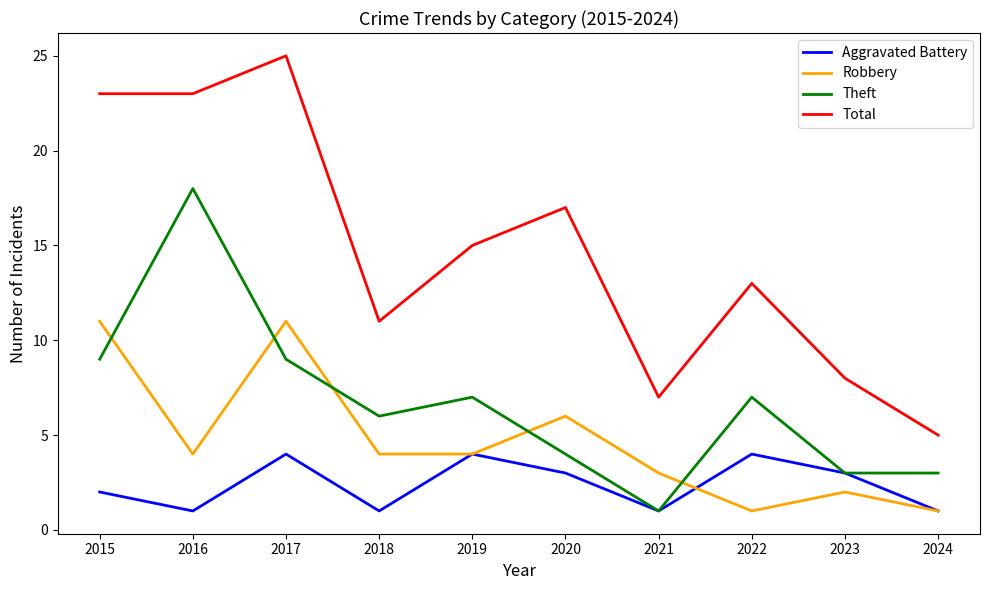

The value of Robbery at 2017 is 17. True or false?

False